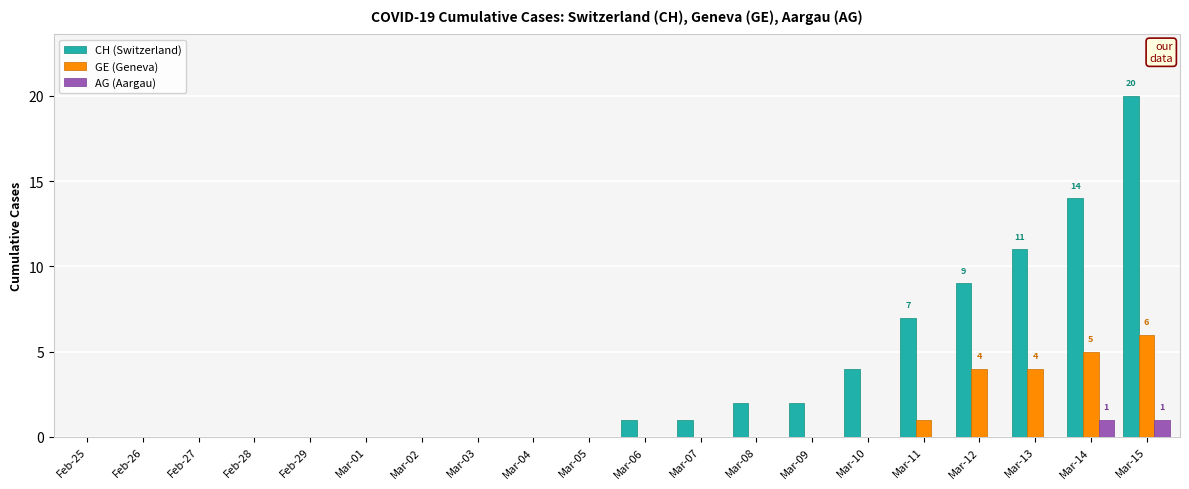

How many series are shown in this chart?

3